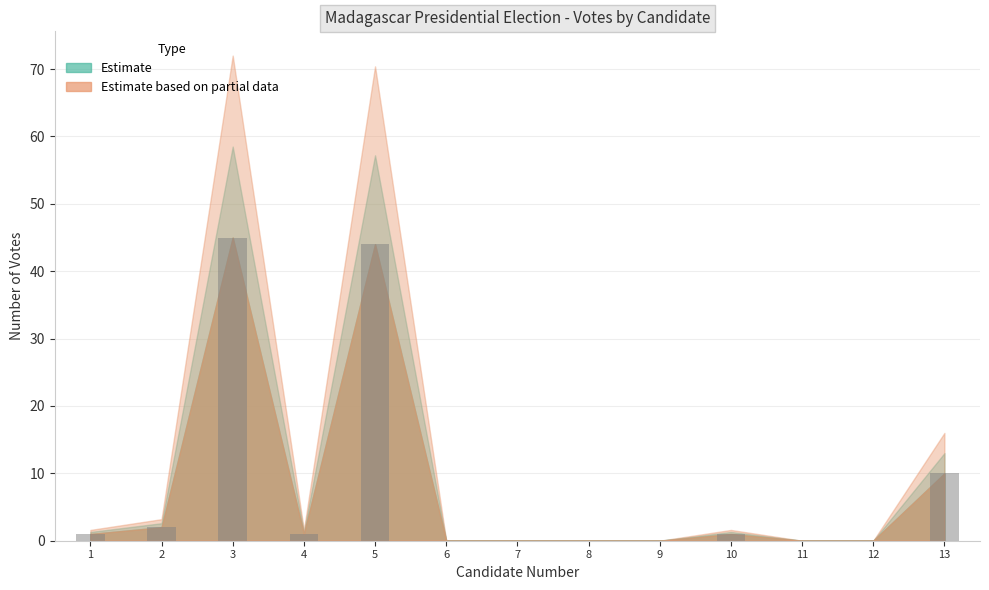

What is the maximum value shown in the chart?

45